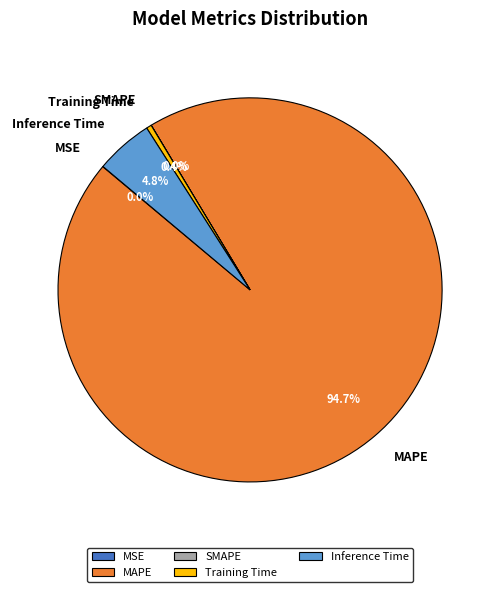

What percentage is NOT represented by Training Time?

99.6%